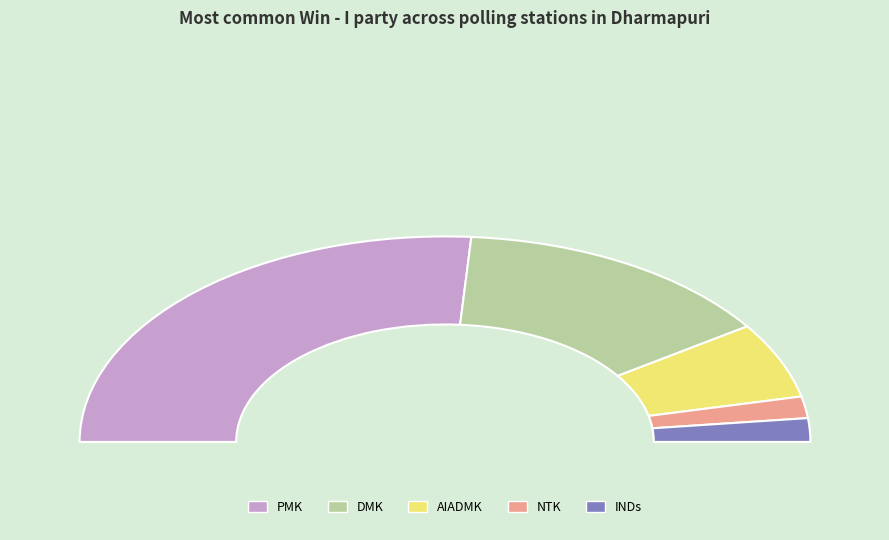

Does PMK account for over 50% of the chart?

Yes